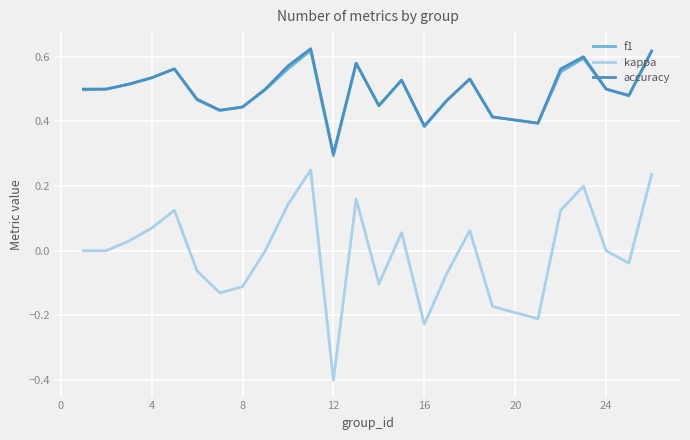

True or false: kappa and f1 cross at least once.

False